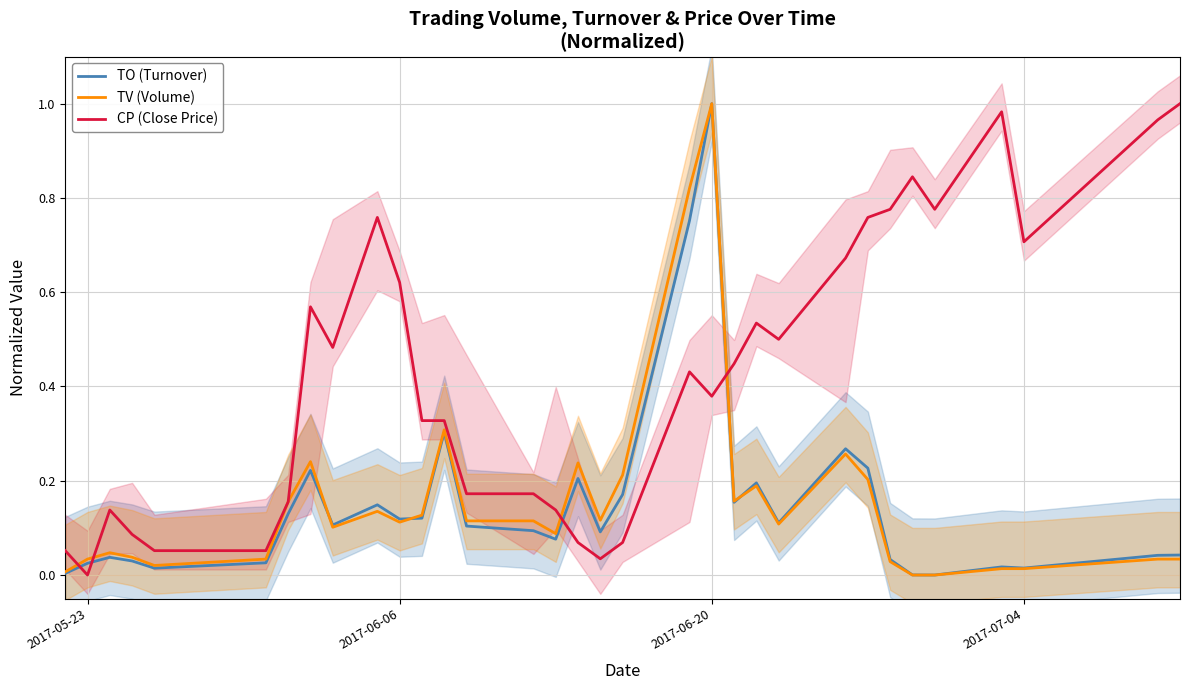

Between which two adjacent categories do TO (Turnover) and CP (Close Price) first intersect?

2017-05-23 and 2017-06-06